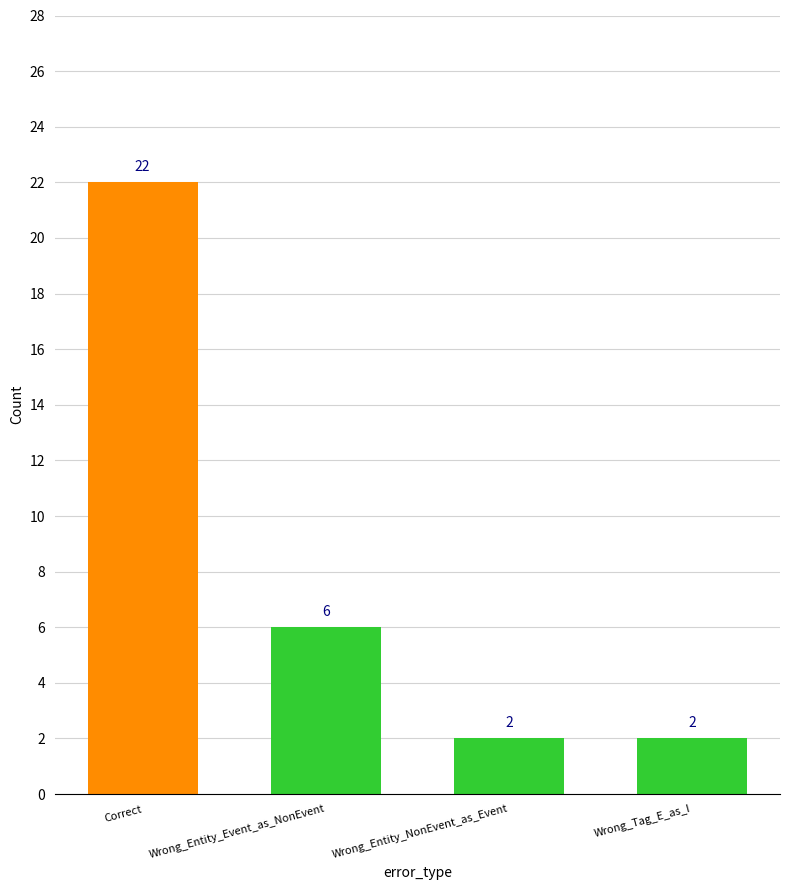

Reading left to right, extract all data points from this chart.

Correct=22	Wrong_Entity_Event_as_NonEvent=6	Wrong_Entity_NonEvent_as_Event=2	Wrong_Tag_E_as_I=2